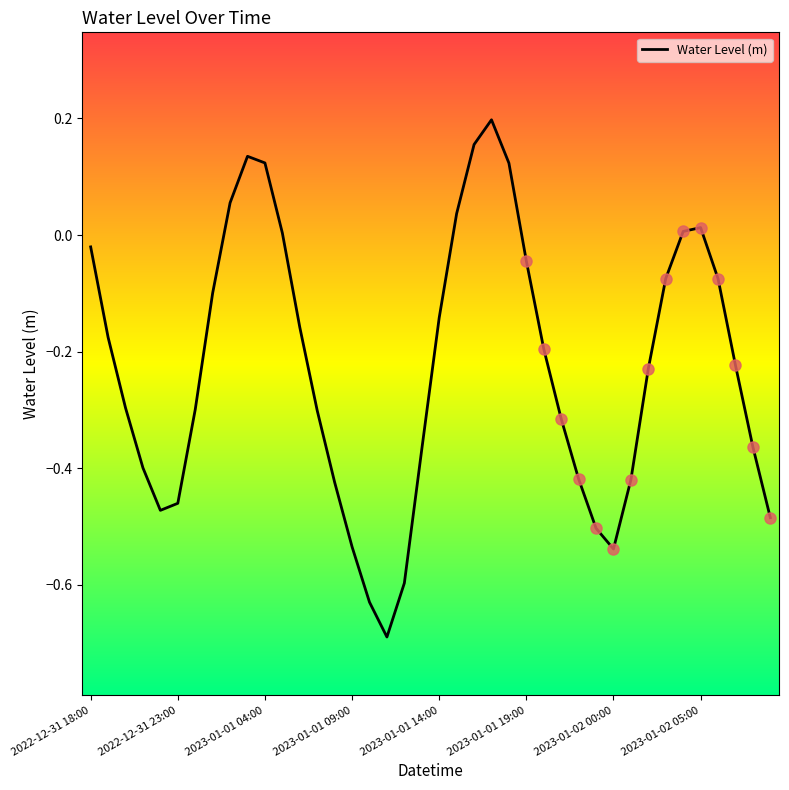

What is the change in value from 18 to 22?

+0.8